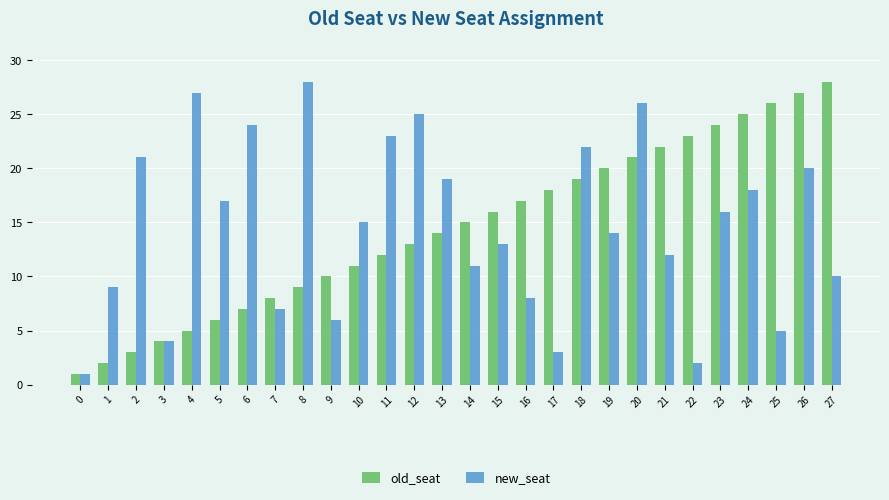

Where does the new_seat series first go above 15?

2